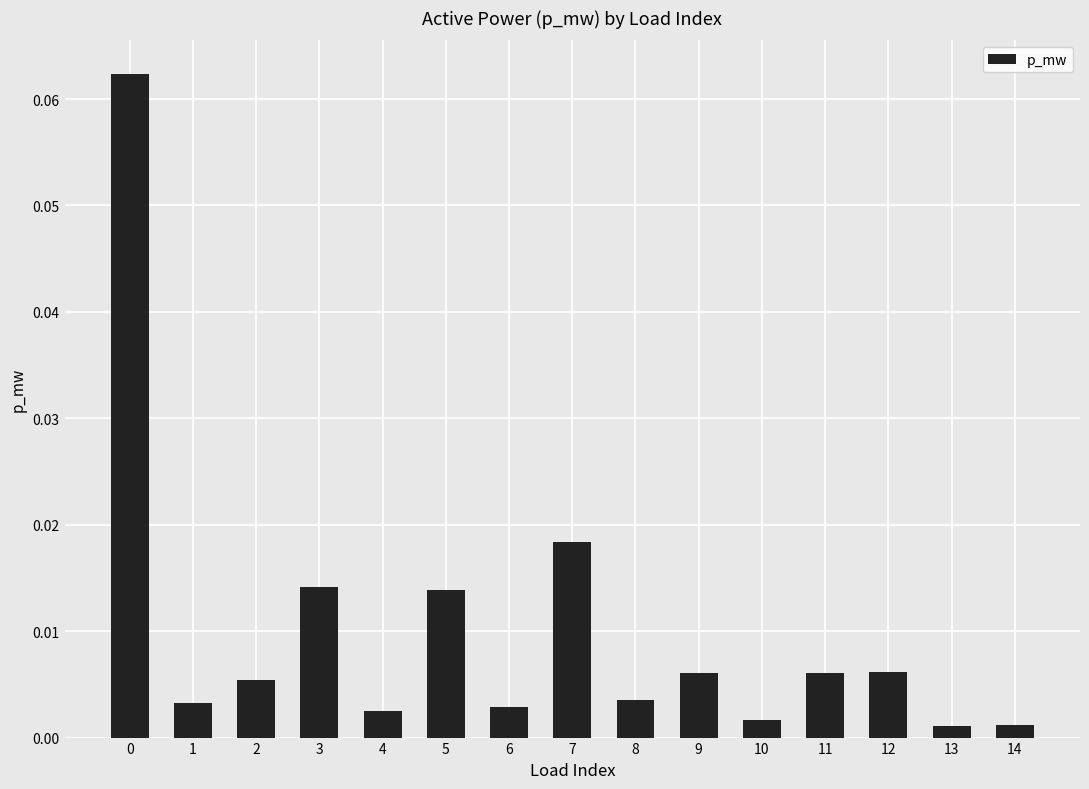

Count the number of categories in the chart.

15